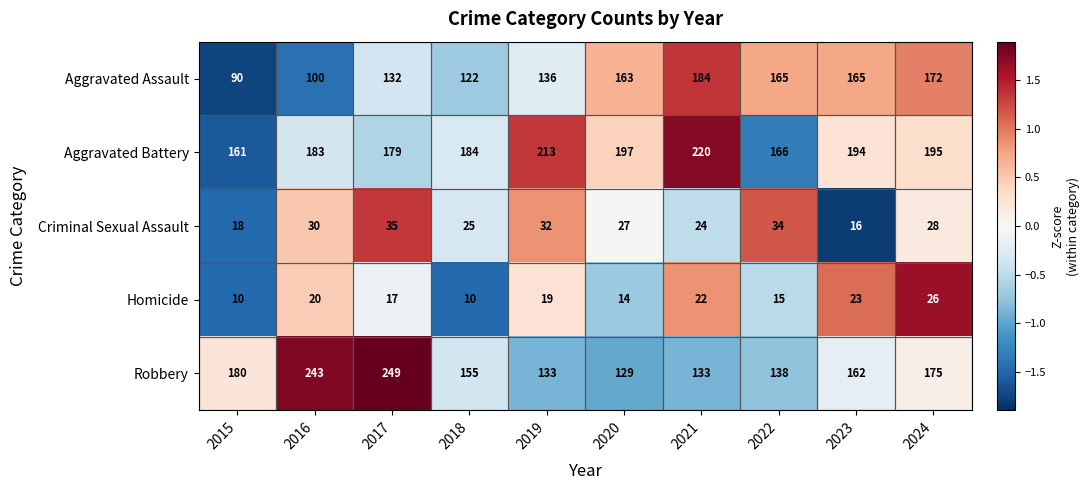

The value of Aggravated Assault at 2024 is 268. True or false?

False